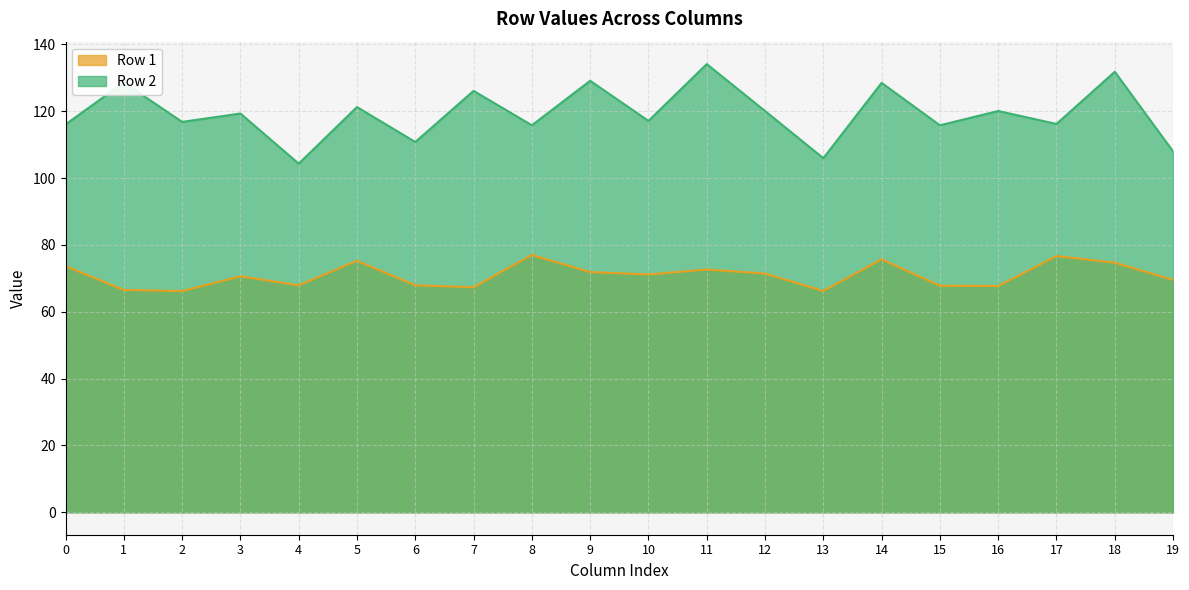

At which category is the sum across all series the highest?

11